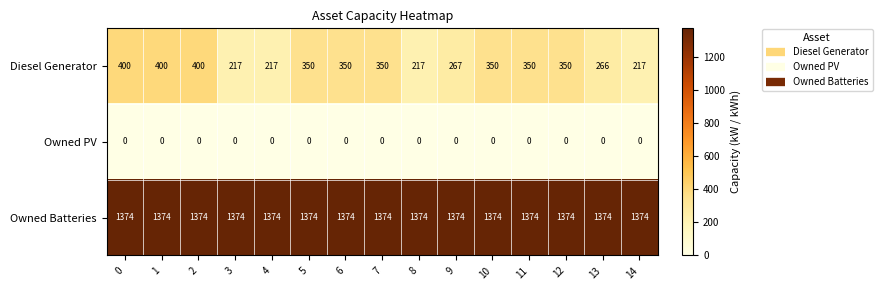

The value of Owned PV at 0 is 0. True or false?

True